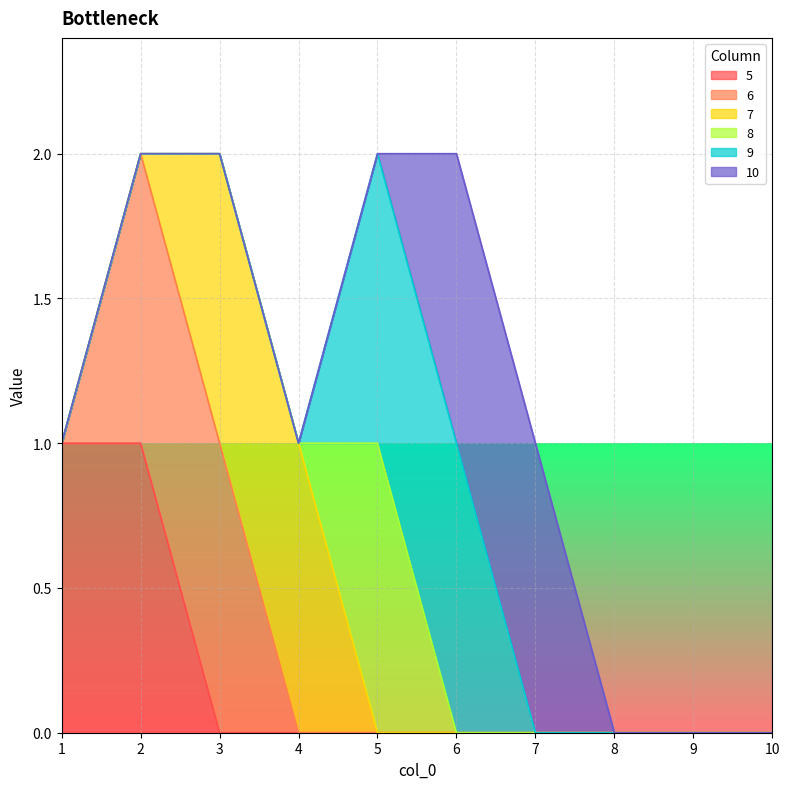

What are all the series names shown in the legend?

5, 6, 7, 8, 9, 10